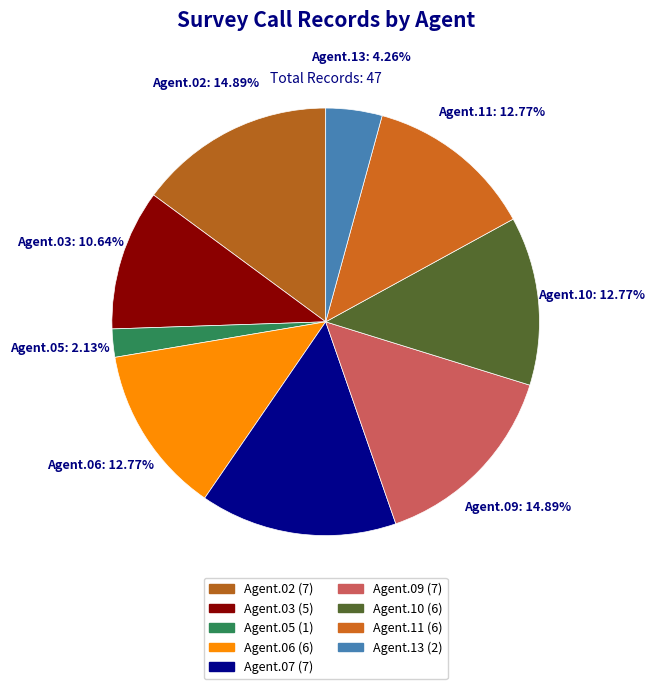

How many segments does this pie chart have?

9